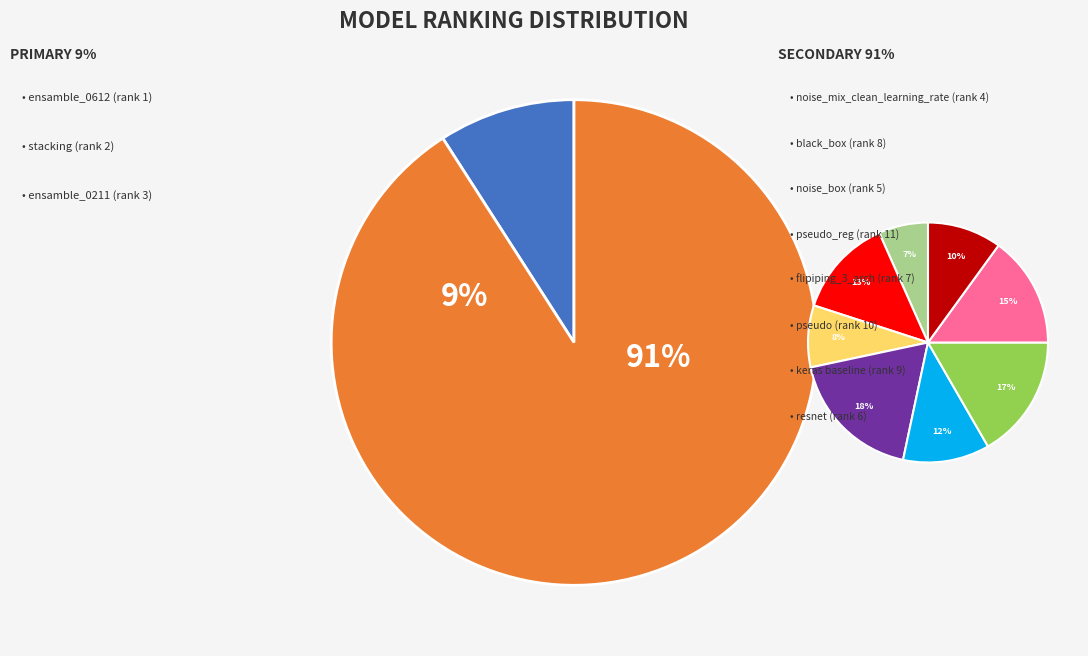

Which category has the biggest portion of the pie?

pseudo_reg